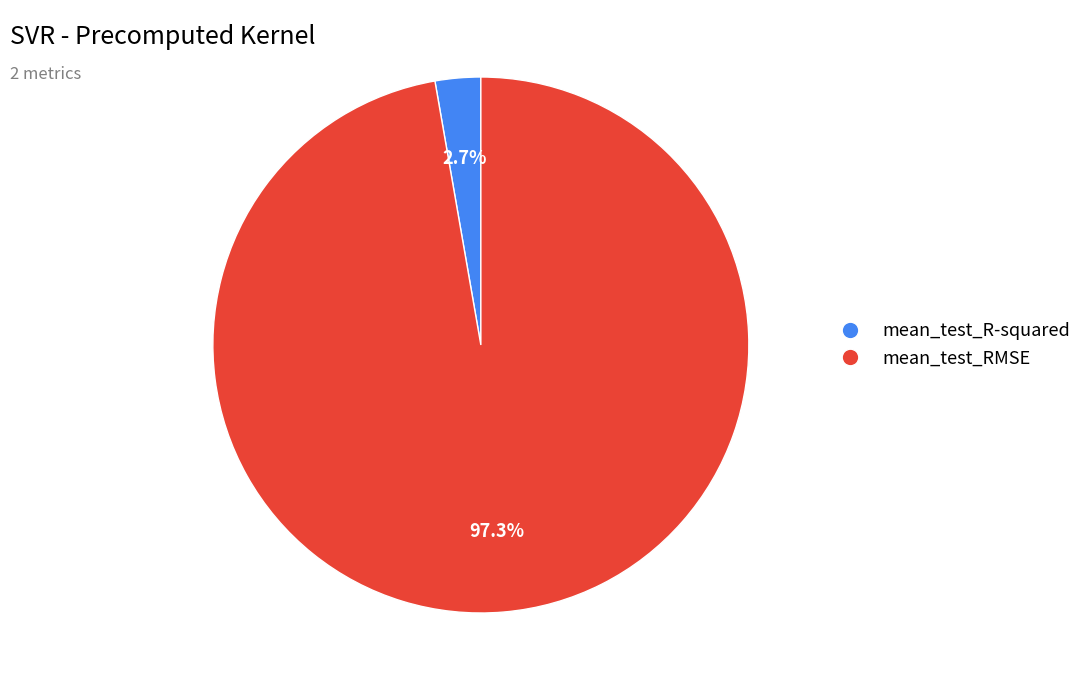

To the nearest percent, what portion does mean_test_RMSE represent?

97%